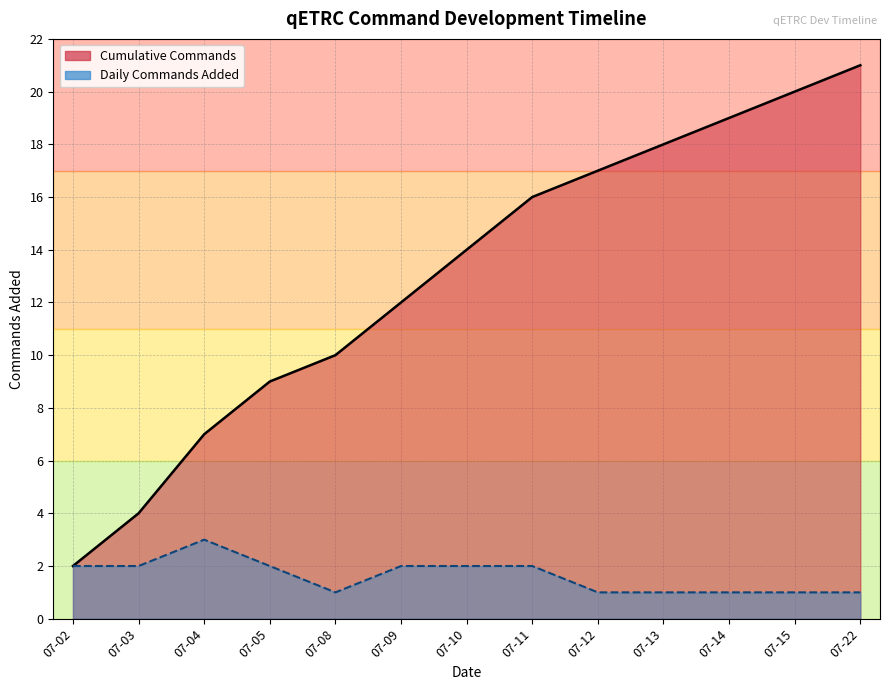

Approximately how many times larger is the value at 2021-07-05 compared to 2021-07-12?

0.5